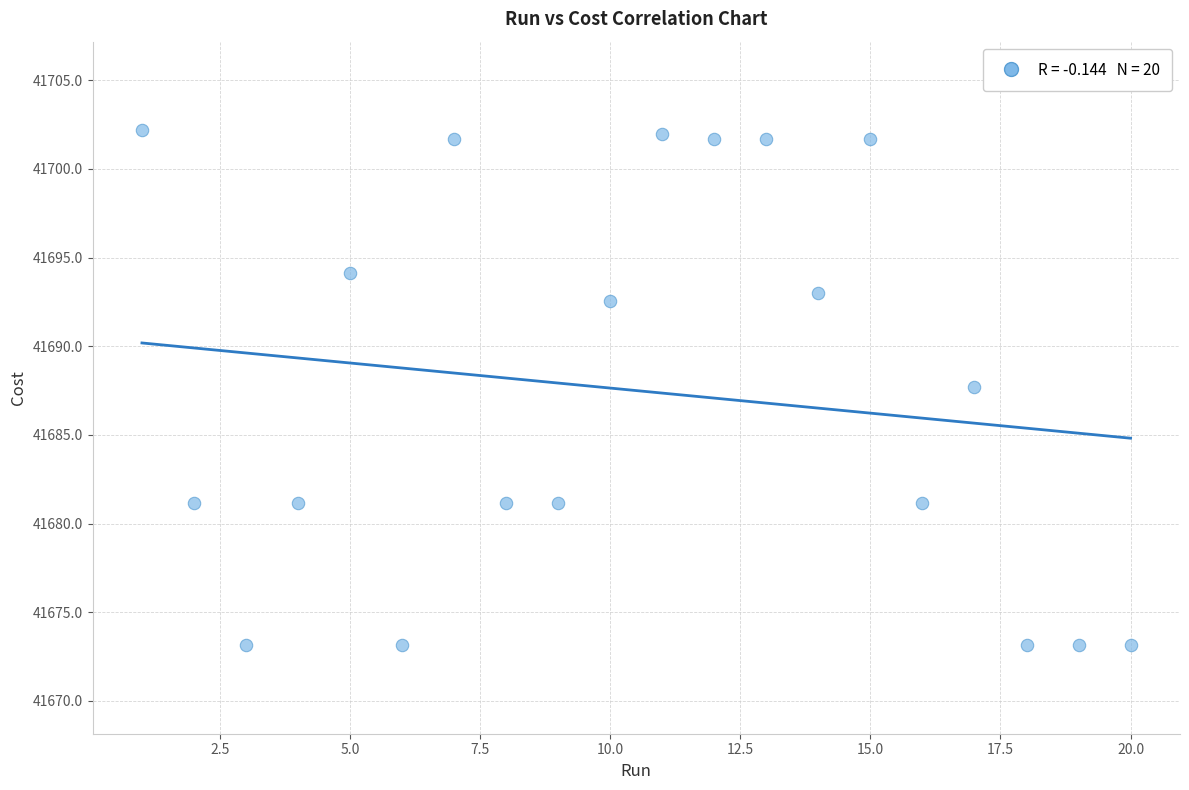

What is the range of X values (max minus min)?

19.0